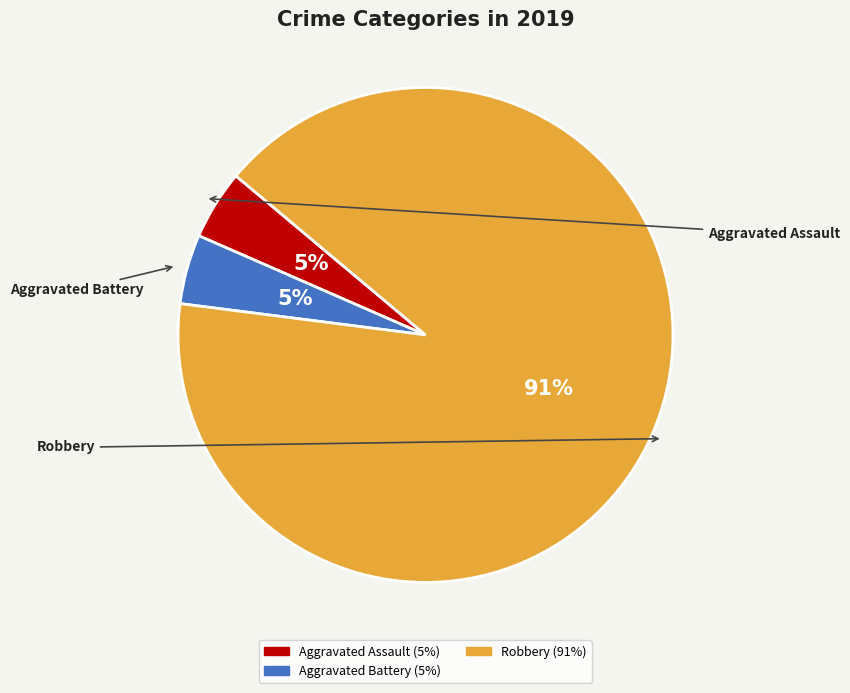

Does any single category account for the majority?

Yes